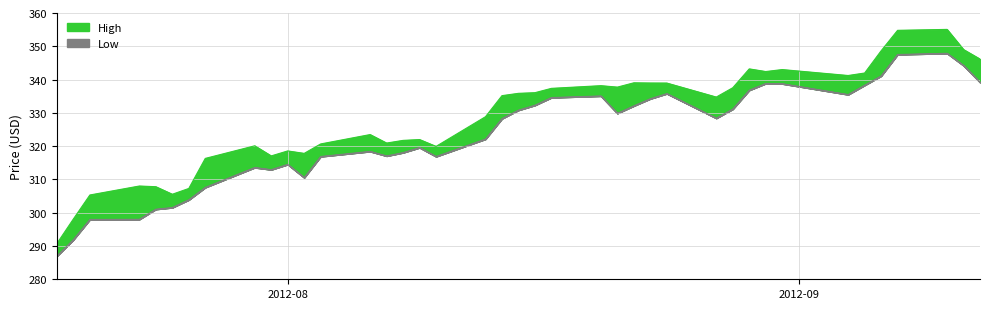

True or false: Low and High cross at least once.

False